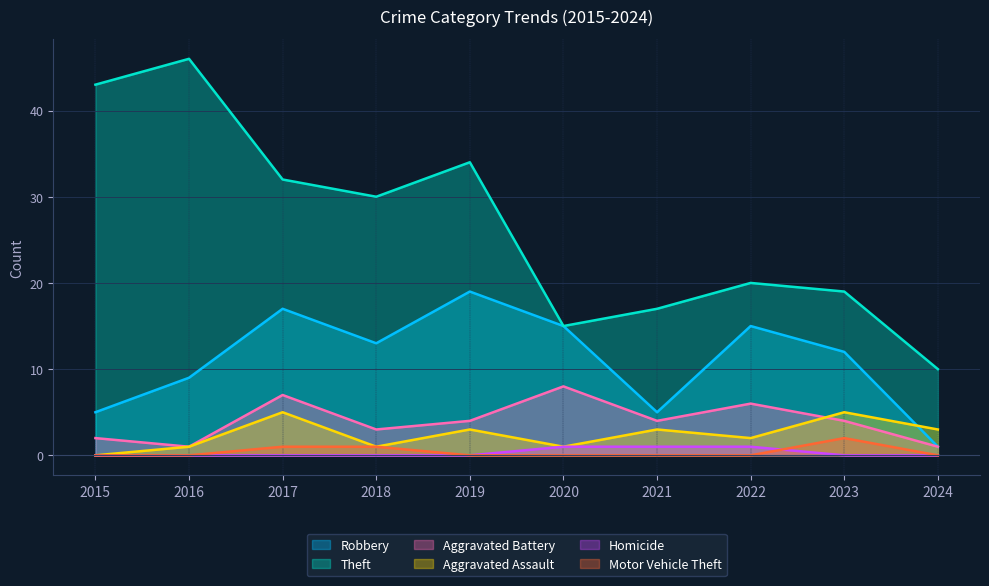

Rank the categories by Motor Vehicle Theft value from highest to lowest.

2023, 2017, 2018, 2015, 2016, 2019, 2020, 2021, 2022, 2024